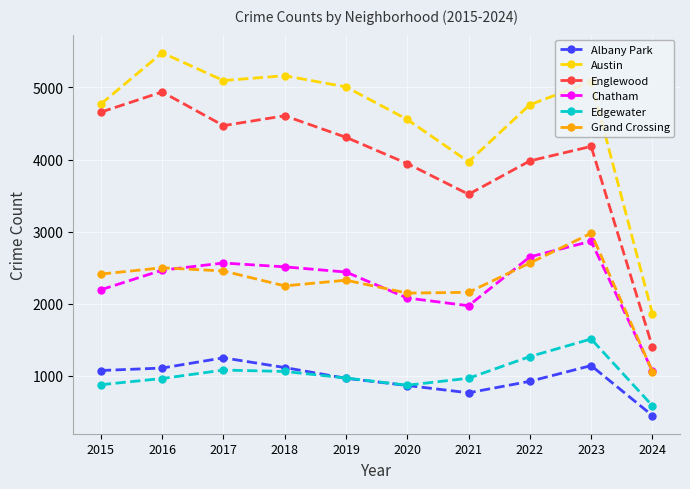

At how many categories does at least one series exceed 1280?

10